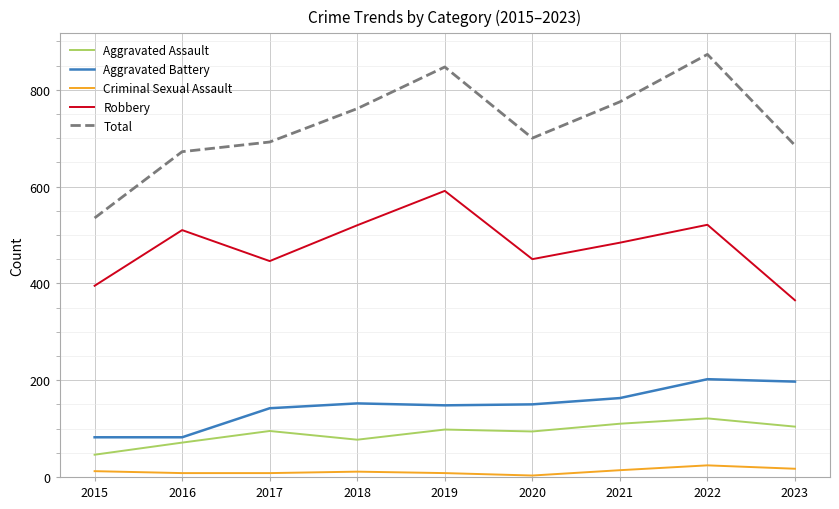

True or false: Aggravated Assault has a value of 34 at 2018.

False